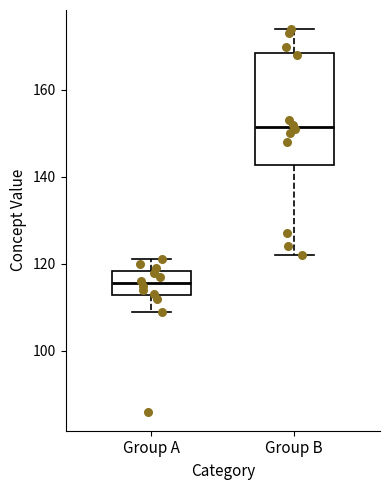

Which box is the tallest, from its lower edge to its upper edge?

Group B